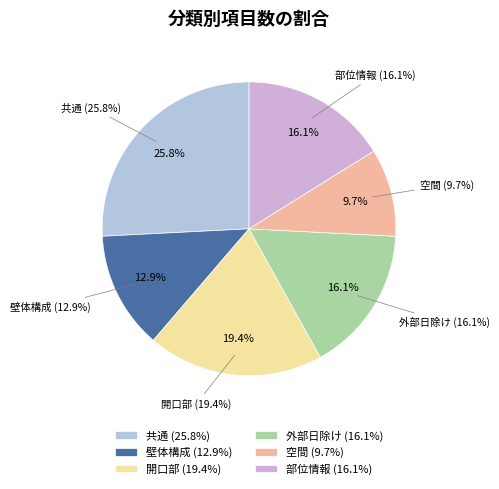

How many segments does this pie chart have?

6